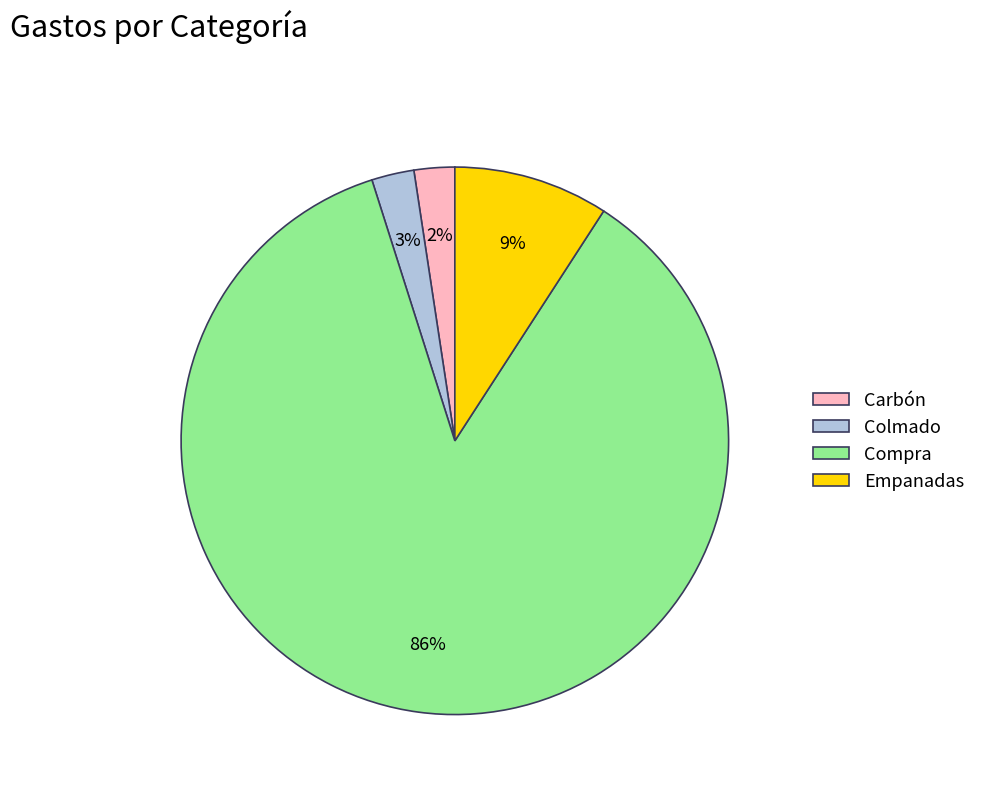

To the nearest percent, what is the difference between the Compra and Colmado slice percentages?

83%